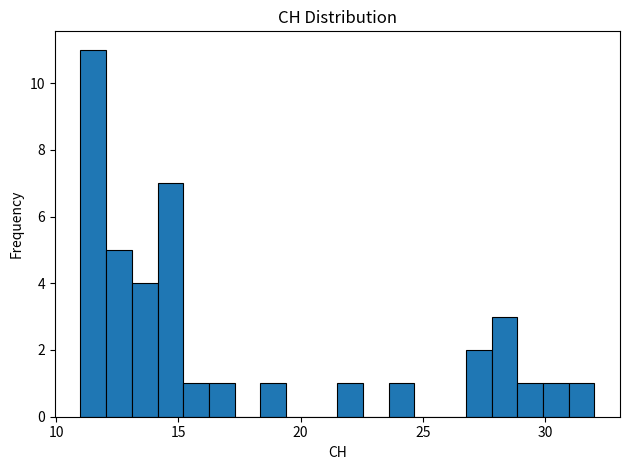

Read against the x-axis, roughly where is the centre of the tallest bar?

11.5